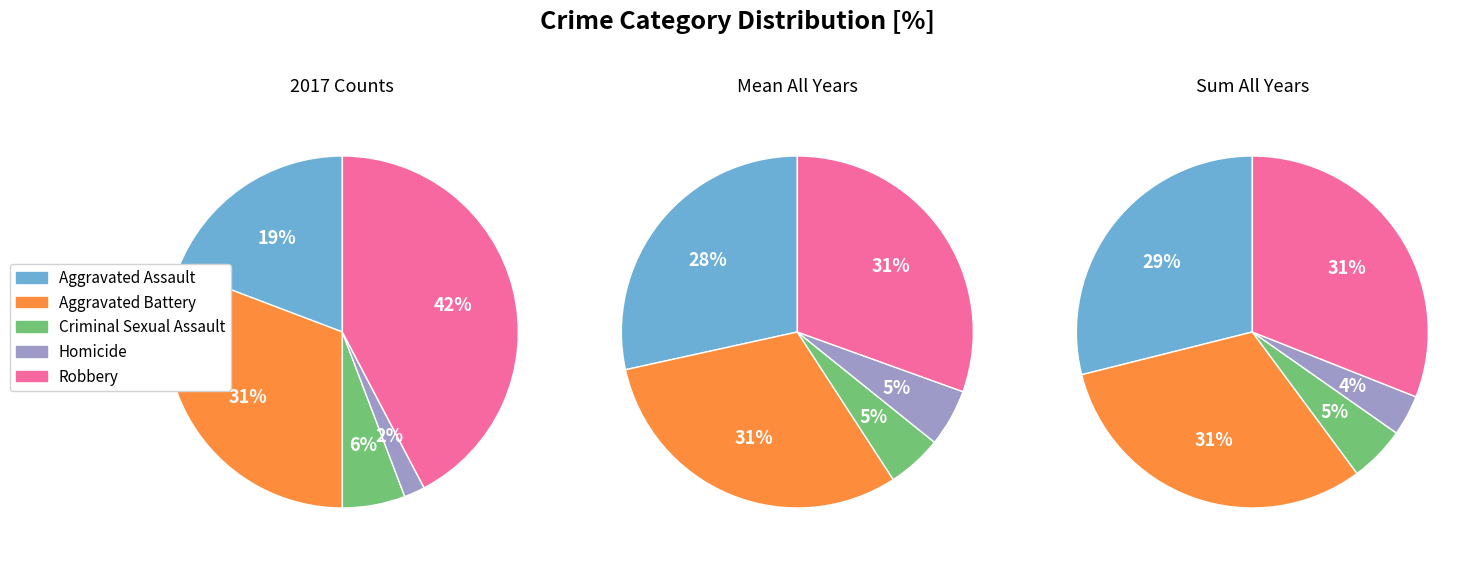

How many slices are in this pie chart?

5